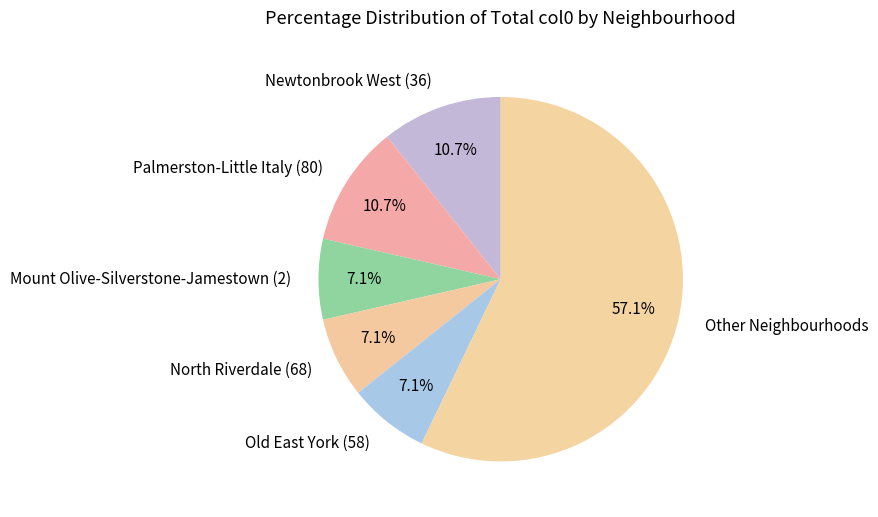

Which has a higher value, Mount Olive-Silverstone-Jamestown (2) or Palmerston-Little Italy (80)?

Palmerston-Little Italy (80)